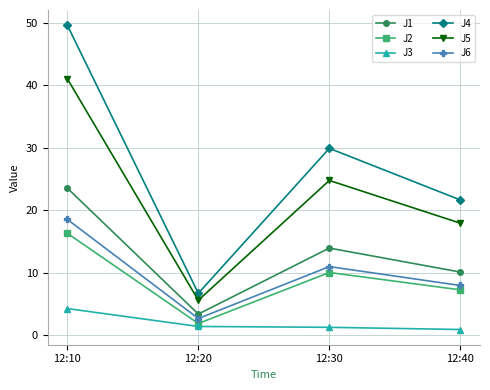

Between 12:20 and 12:40, which series saw the biggest shift?

J4